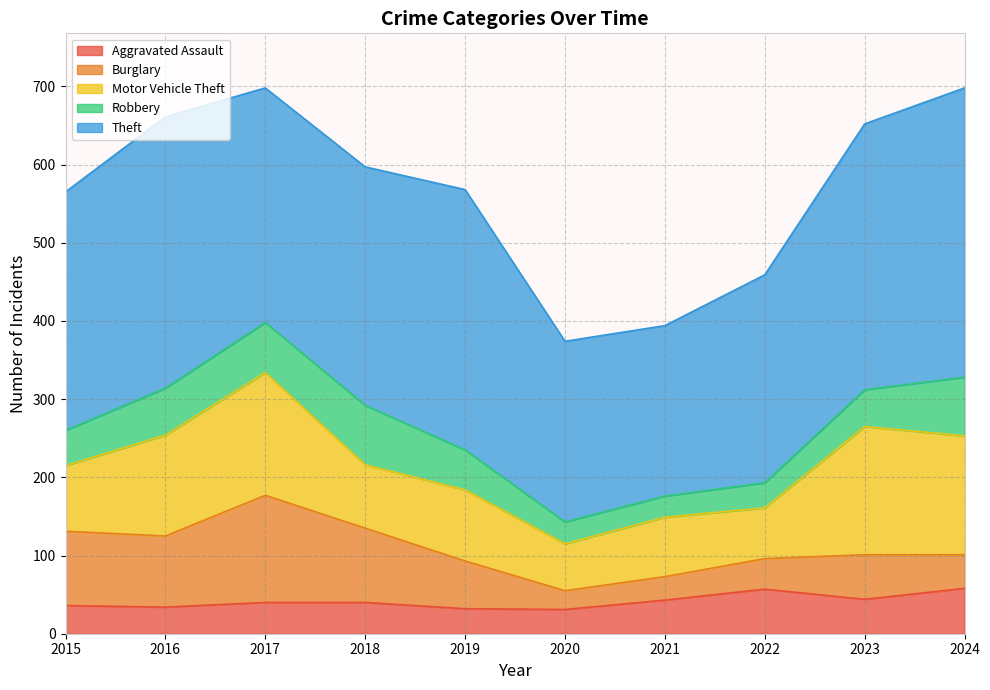

What are all the series names shown in the legend?

Aggravated Assault, Burglary, Motor Vehicle Theft, Robbery, Theft